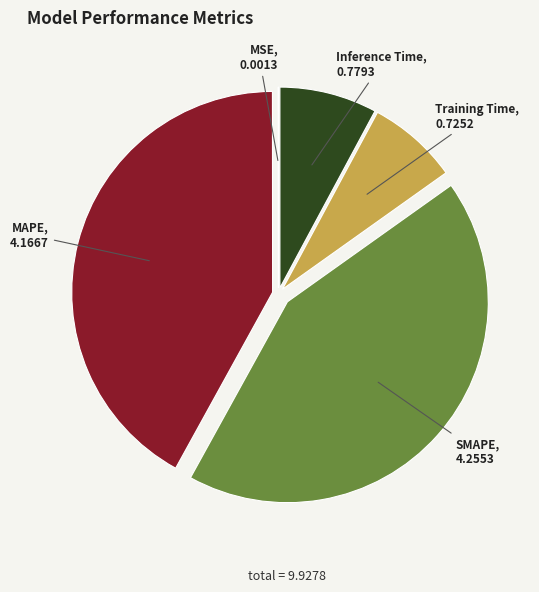

Approximately how many times larger is the value at SMAPE compared to MAPE?

1.0